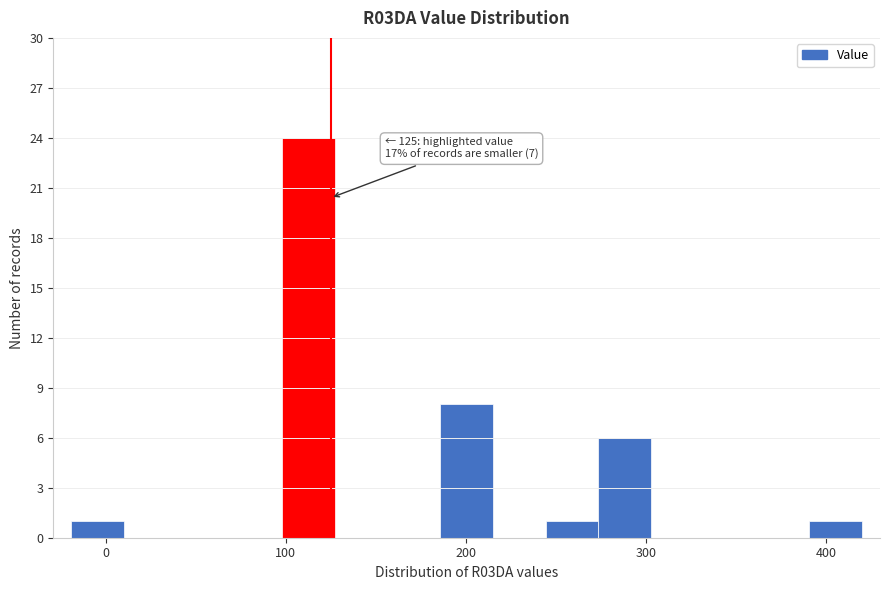

Read against the x-axis, roughly where is the centre of the tallest bar?

110